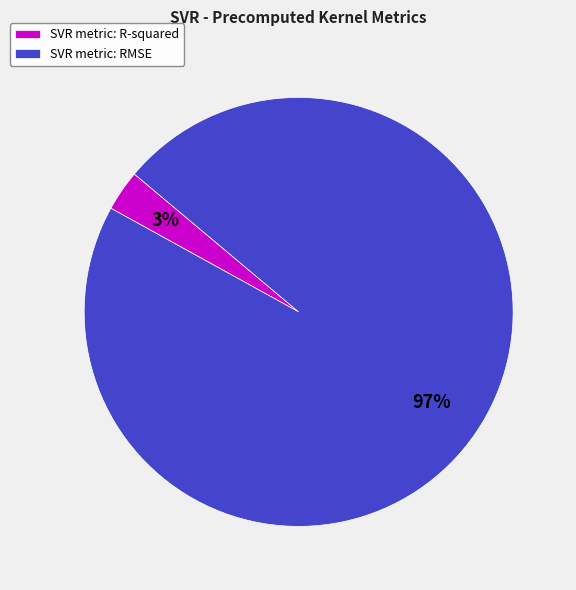

Between SVR metric: RMSE and SVR metric: R-squared, which is larger?

SVR metric: RMSE